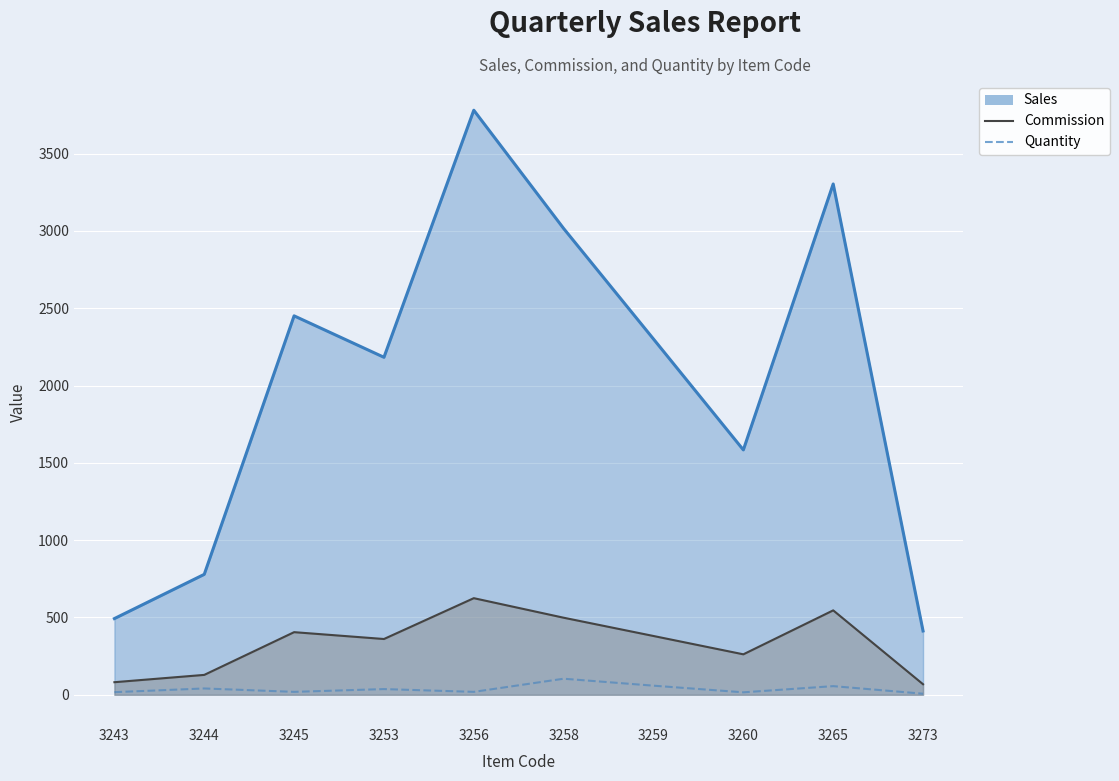

True or false: the data shows 26 at 3243.

False